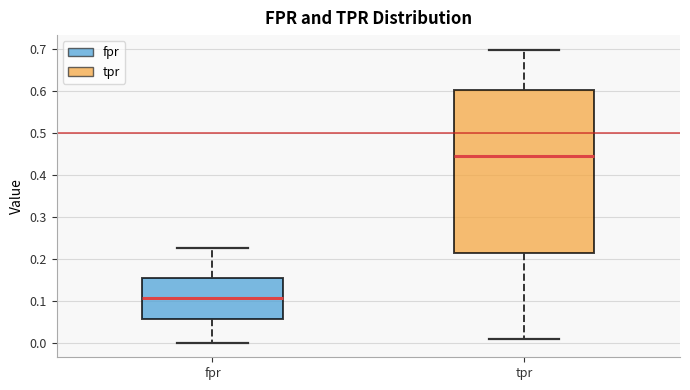

Reading left to right, transcribe this box plot: for each box, give where its median line is, the range the box spans, and where its two whiskers end, as read against the y-axis. The values are not printed on the chart, so give them approximately, as read against the axis.

fpr: median 0.11, box 0.06 to 0.16, whiskers 0.00 to 0.23
tpr: median 0.45, box 0.21 to 0.60, whiskers 0.01 to 0.70